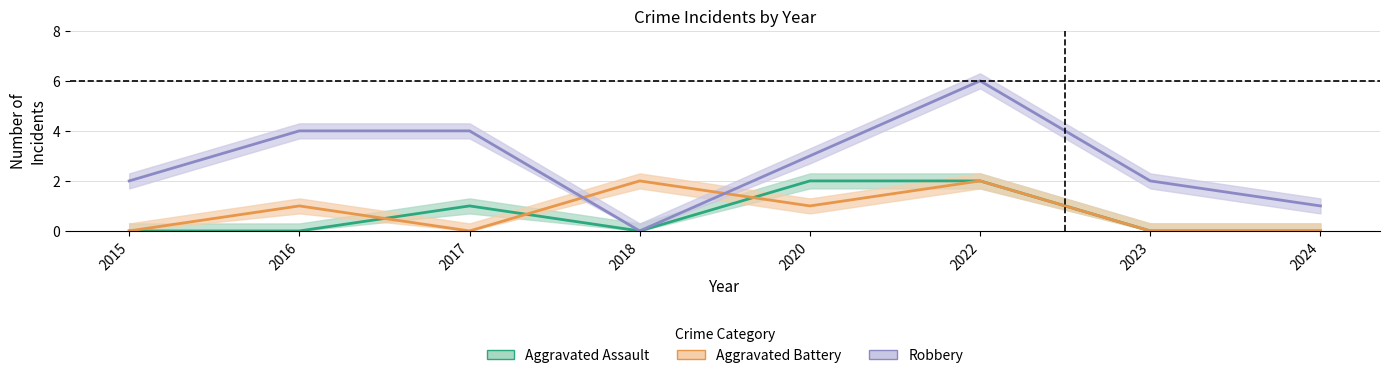

The value of Aggravated Battery at 2022 is 2. True or false?

True